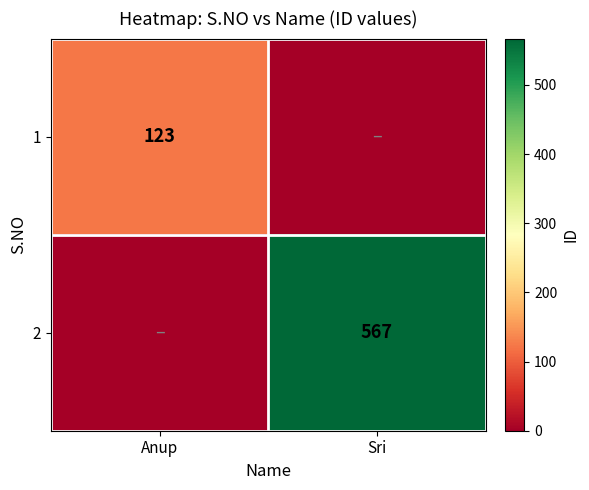

What is the difference between the highest and lowest values at Anup?

123